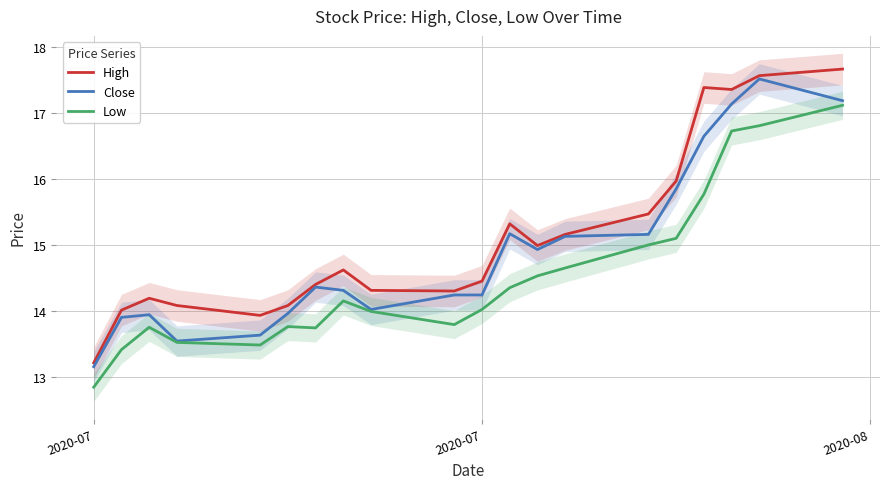

How many data points in Low are less than 14?

9